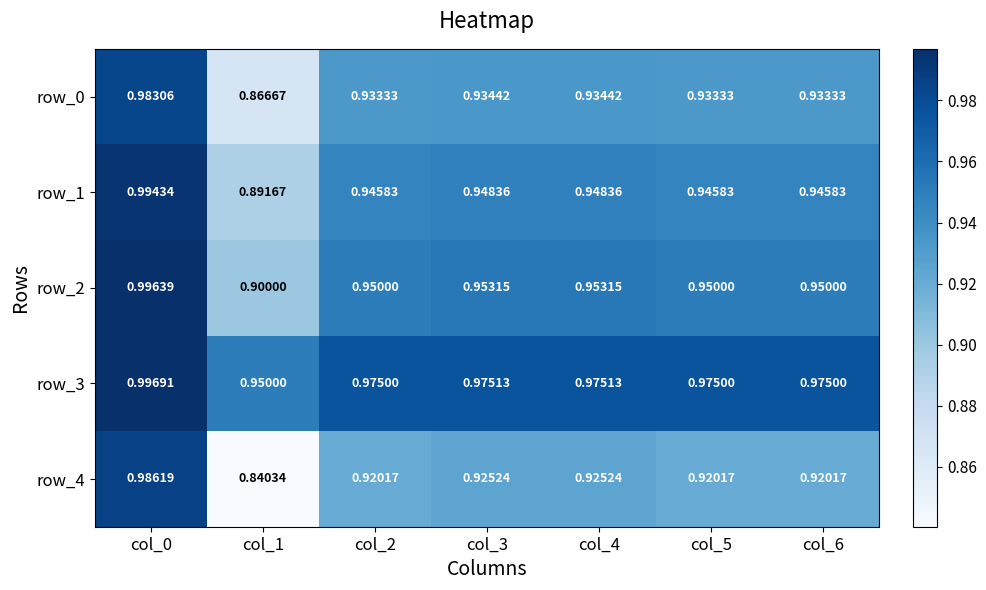

Is it true that row_1 equals 1.6 at col_0?

False